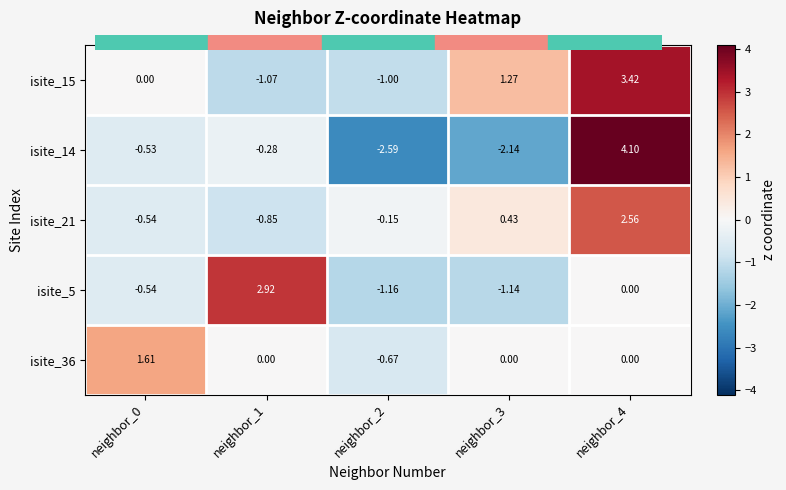

Is the value of isite_5 at neighbor_4 greater than the value of isite_21 at neighbor_2?

Yes